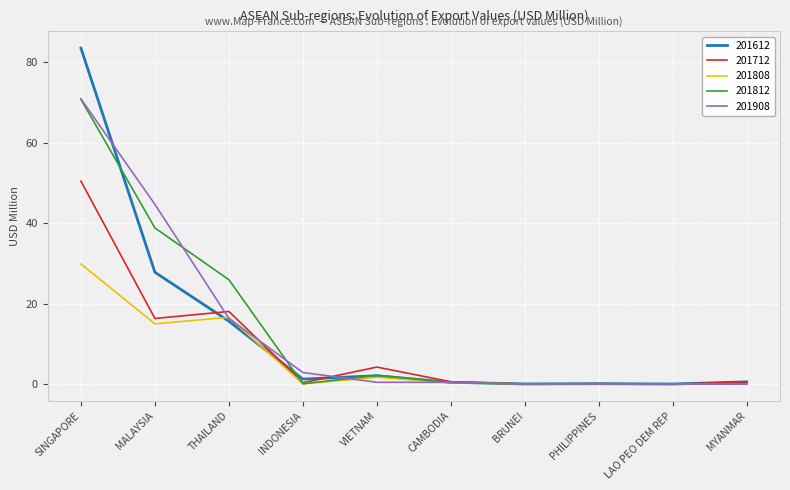

At which category is the sum across all series the highest?

SINGAPORE